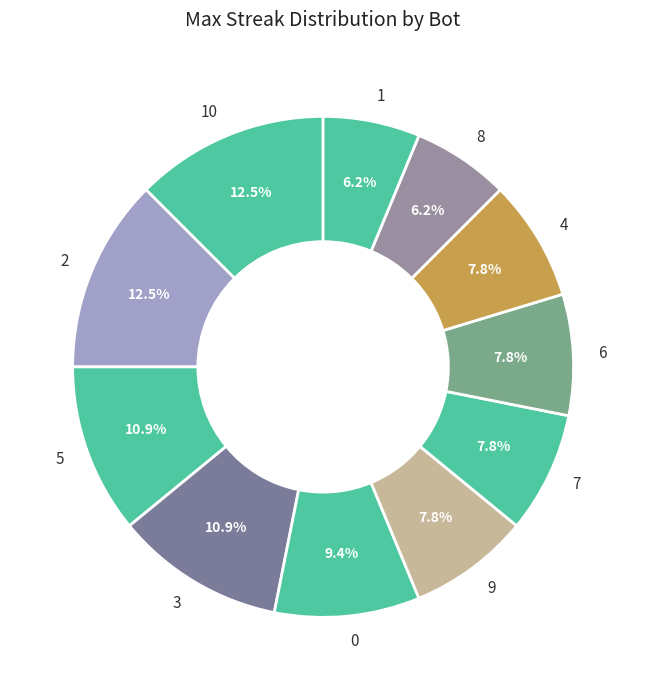

To the nearest percent, what is the combined percentage of 5 and 6?

19%